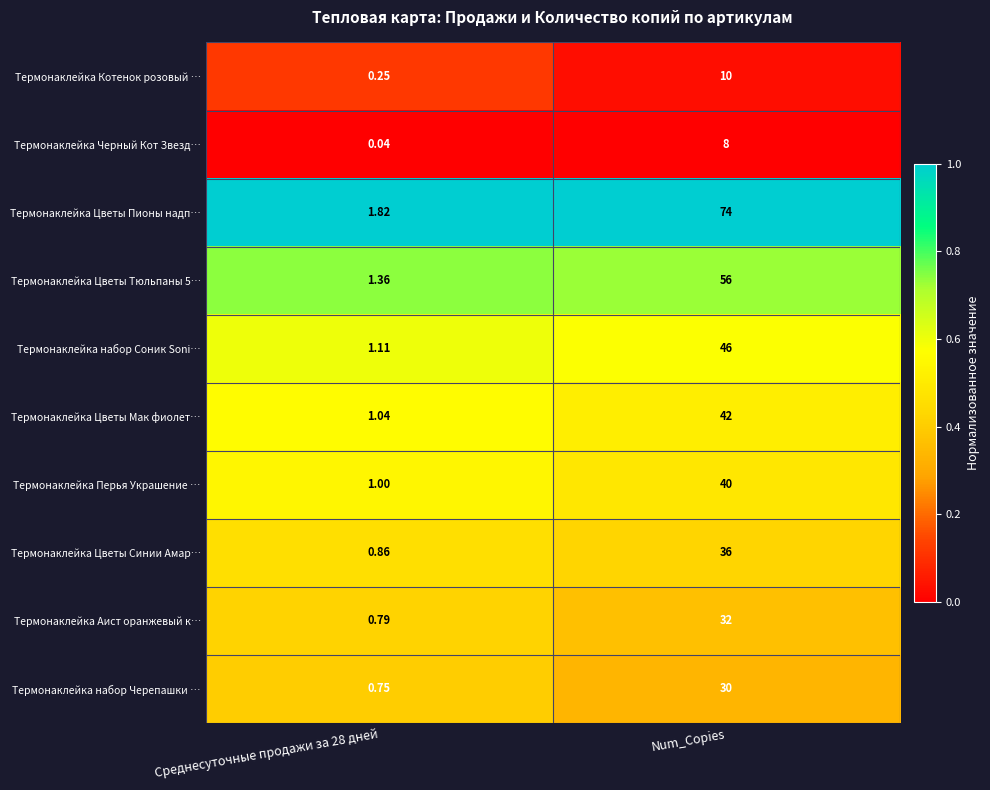

Which series changed the most between Среднесуточные продажи за 28 дней and Num_Copies?

Термонаклейка Цветы Пионы надп…